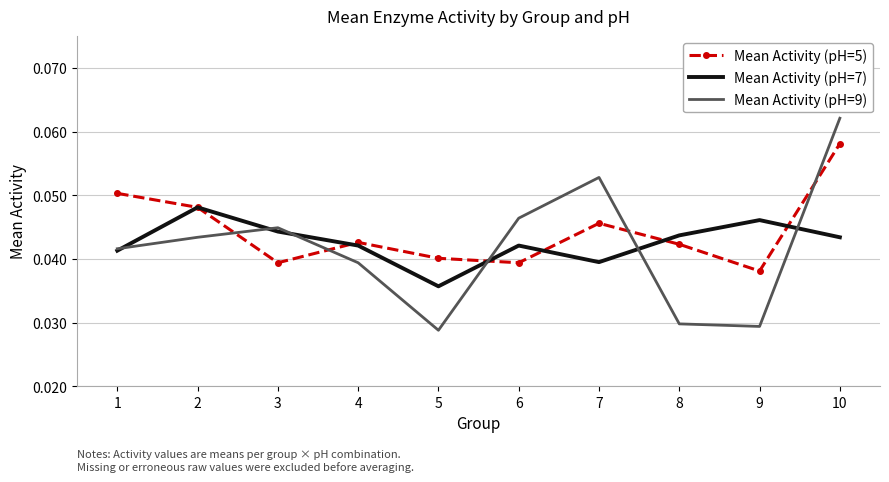

Which category has the lowest value in the Mean Activity (pH=7) series?

5